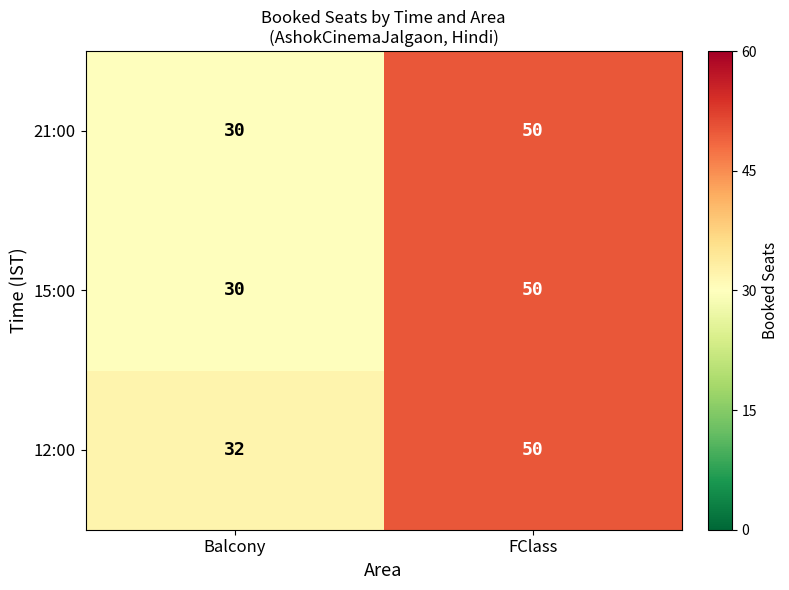

How many distinct data groups are displayed?

3